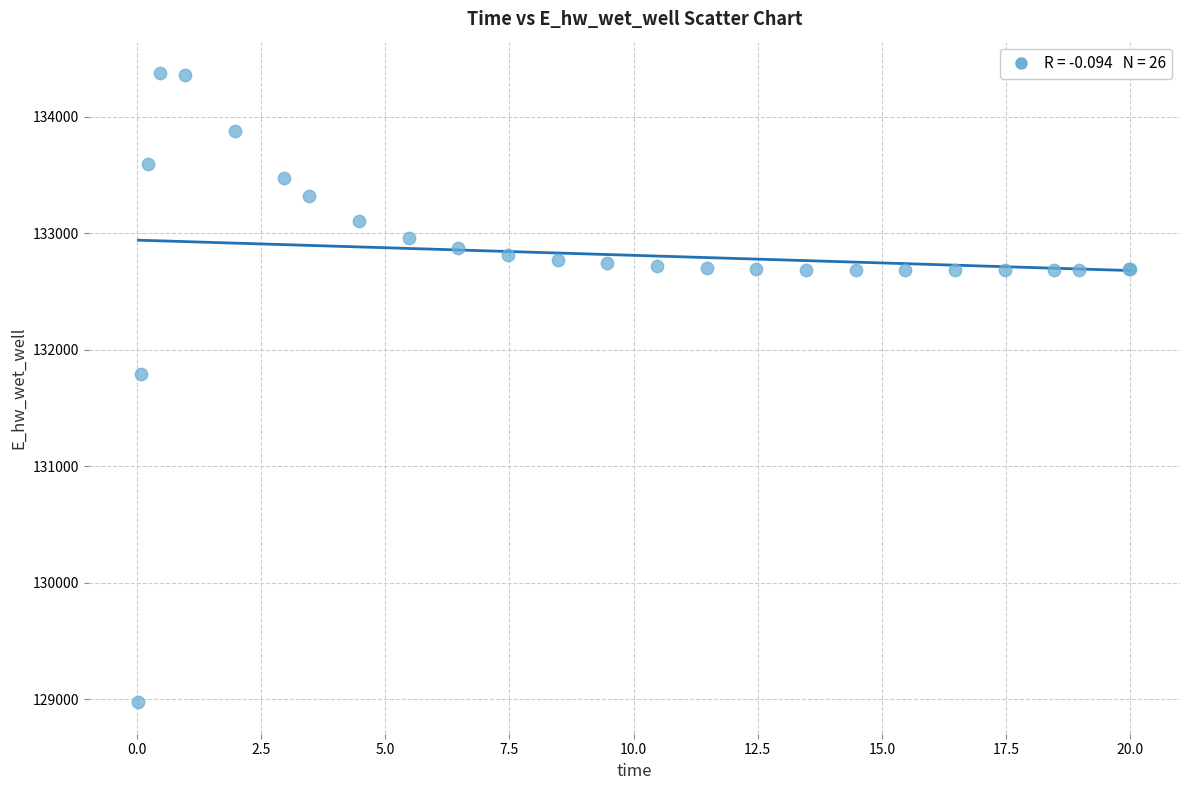

What Y value in the scatter plot is closest to 131674?

131791.2